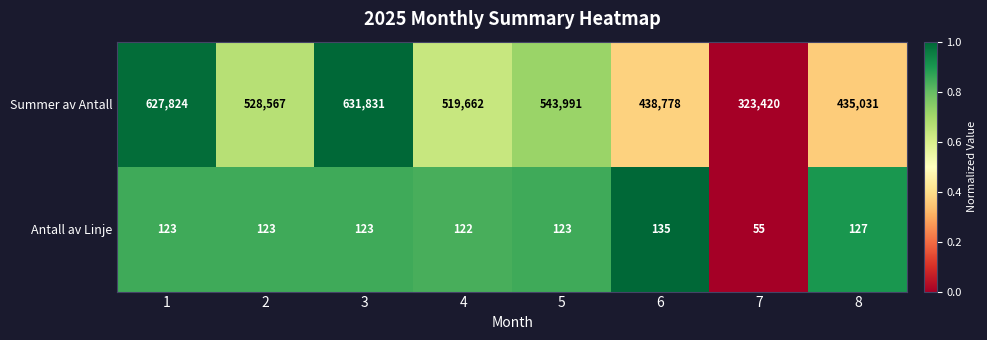

Rank the series by their maximum value, from lowest to highest.

Antall av Linje, Summer av Antall